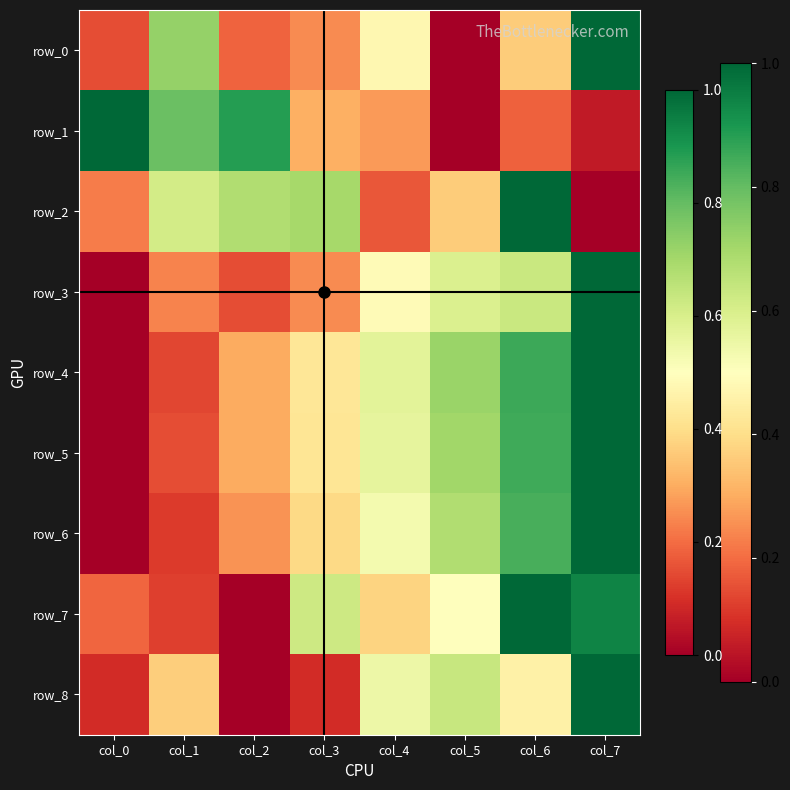

Which has a higher value, col_5 or col_3?

col_3